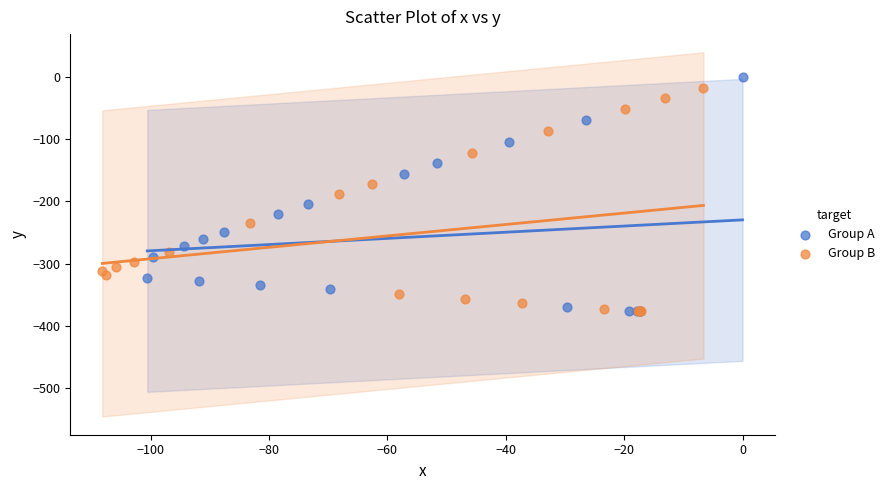

Which series reaches the maximum Y coordinate?

Group A